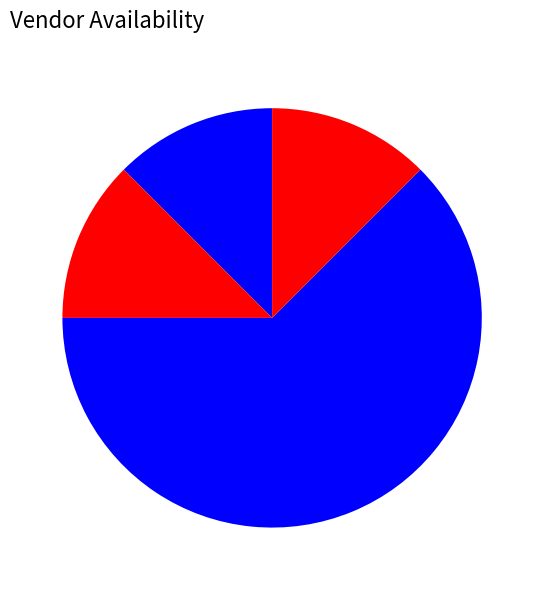

How many segments does this pie chart have?

4